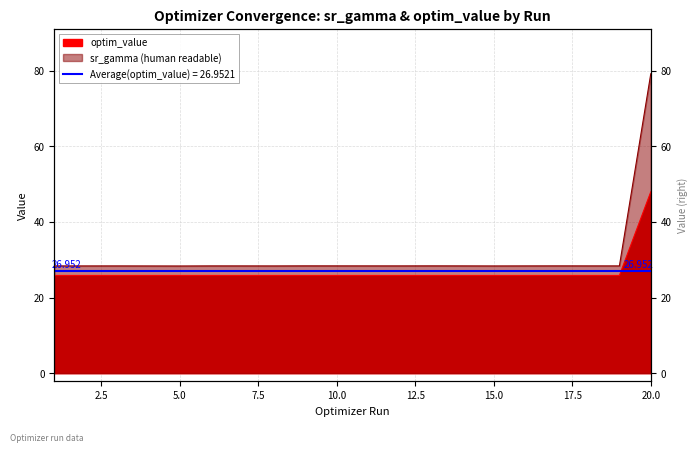

Does the chart have visible grid lines?

Yes